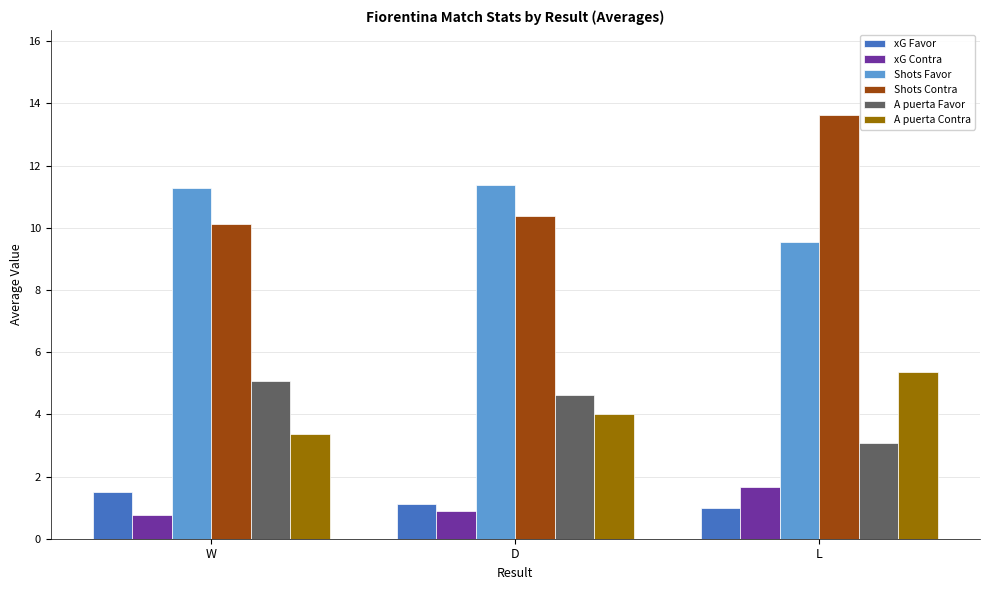

What is the value of the Shots Contra bar at the 1st from the left?

10.1